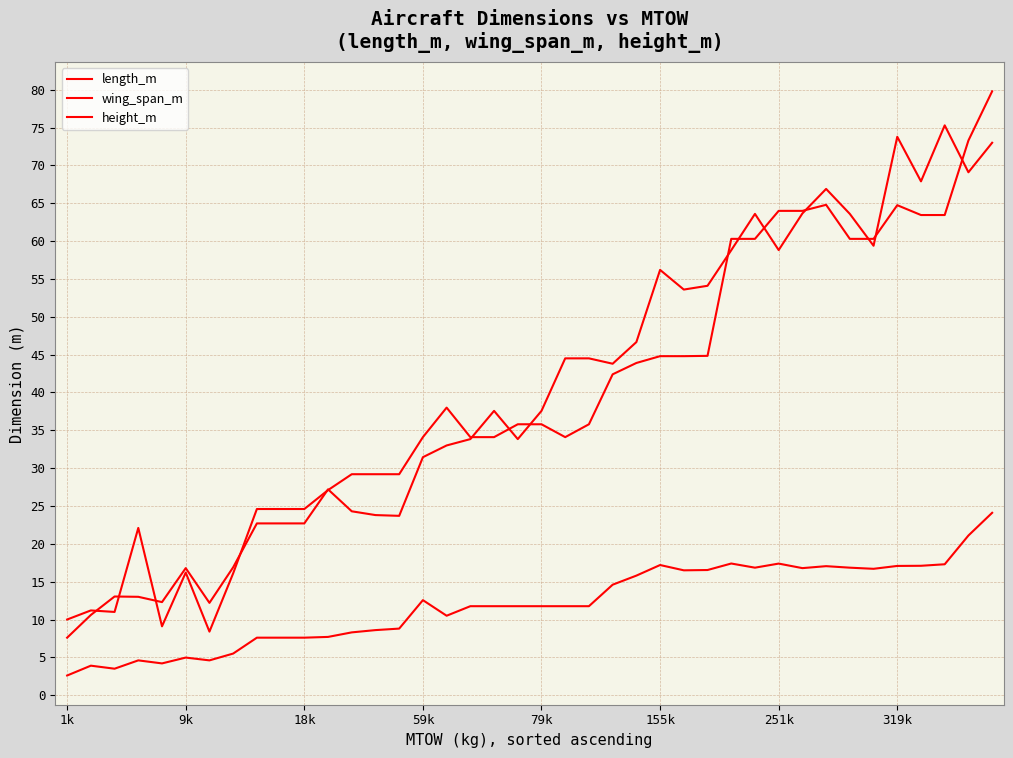

True or false: height_m has more than 2 points higher than both neighbors.

True